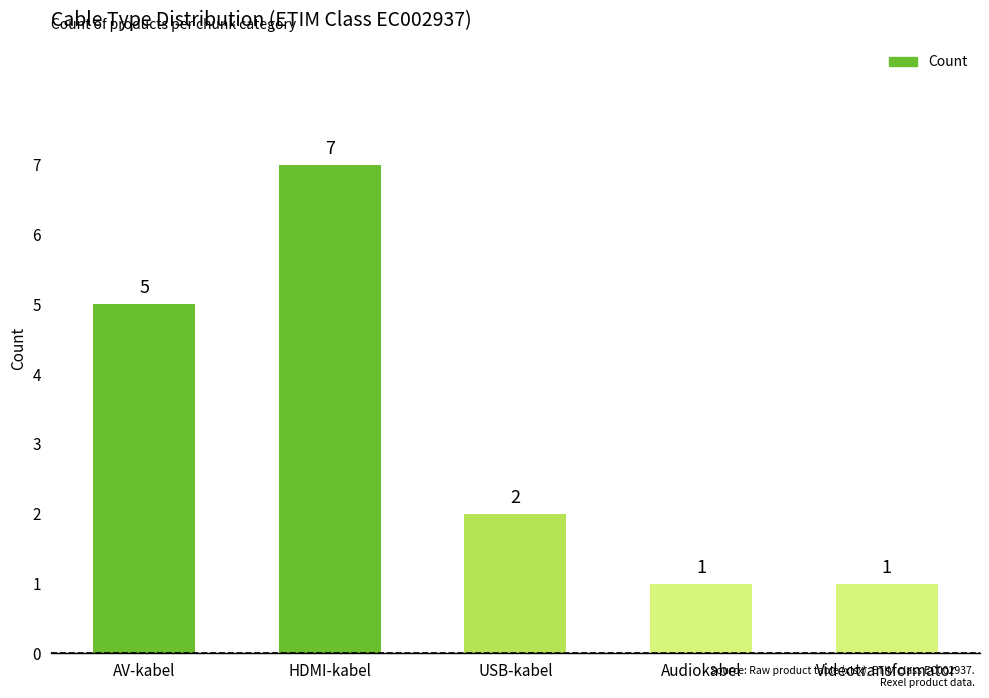

Which category has the highest value across all series?

HDMI-kabel